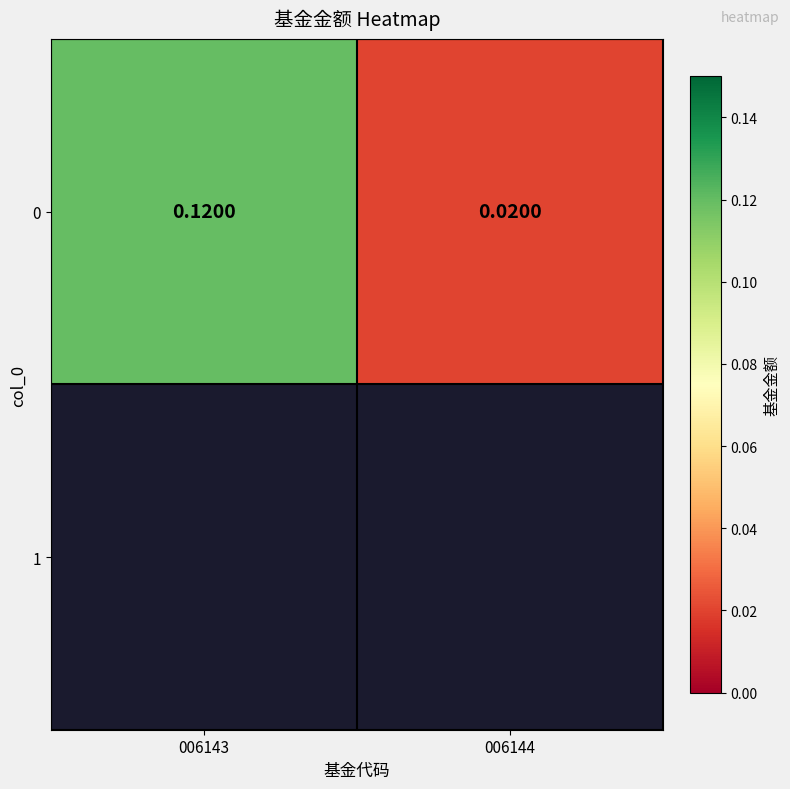

Rank the categories by value from highest to lowest.

006143, 006144